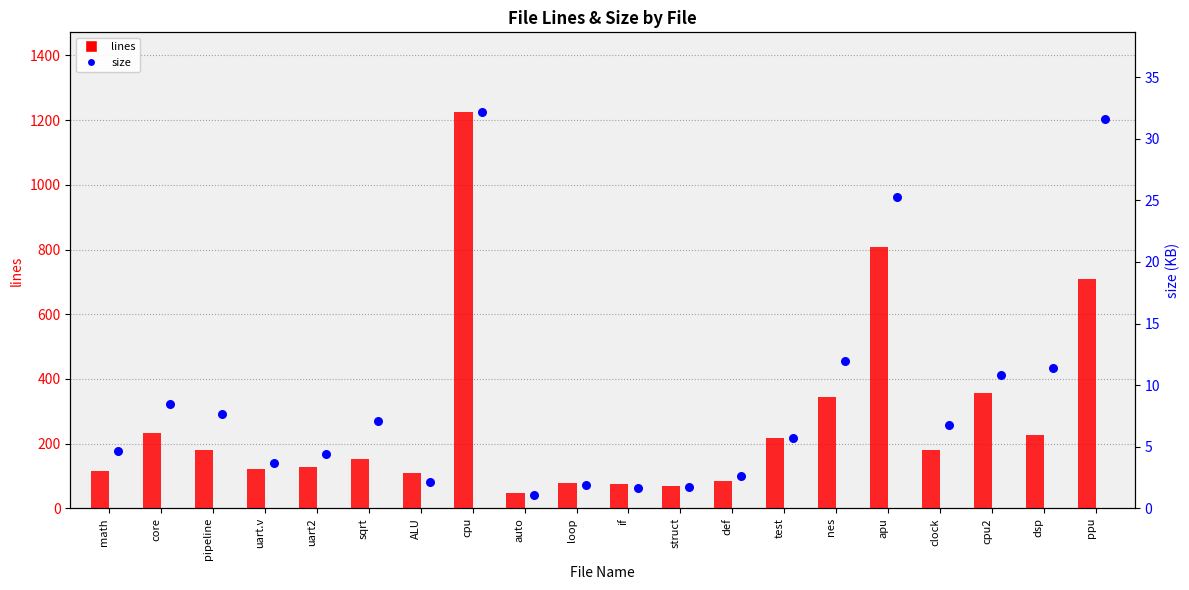

Which series reaches the maximum Y coordinate?

lines